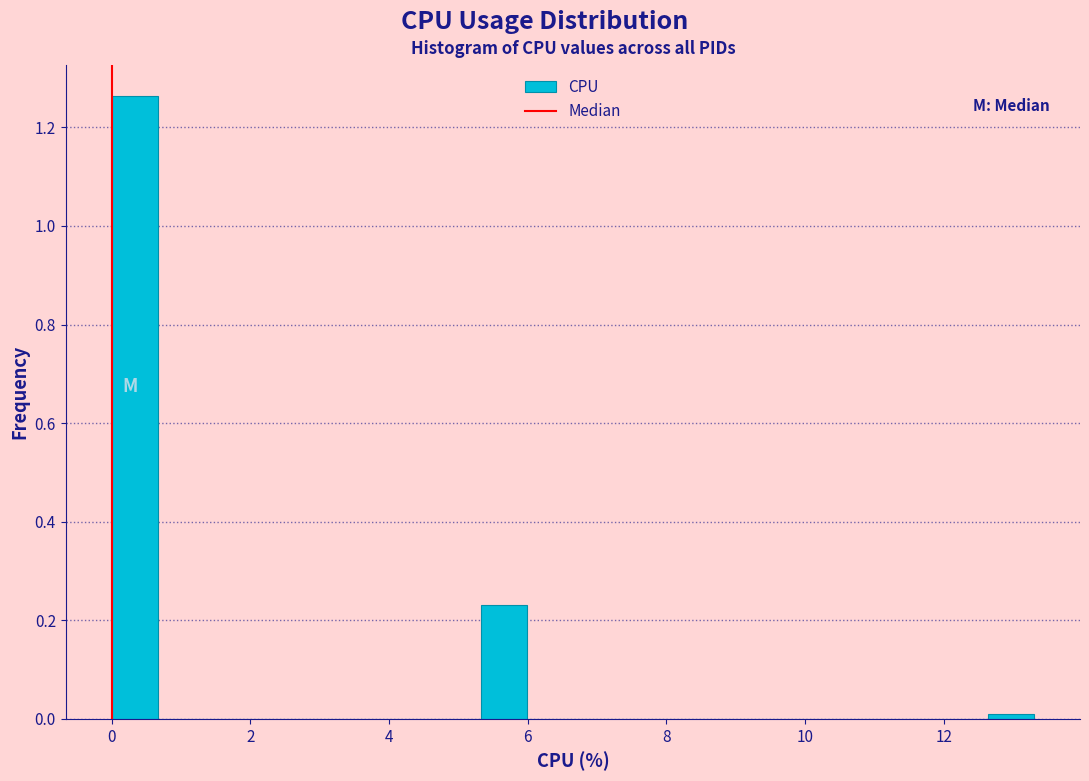

Read against the x-axis, roughly where is the centre of the tallest bar?

0.4